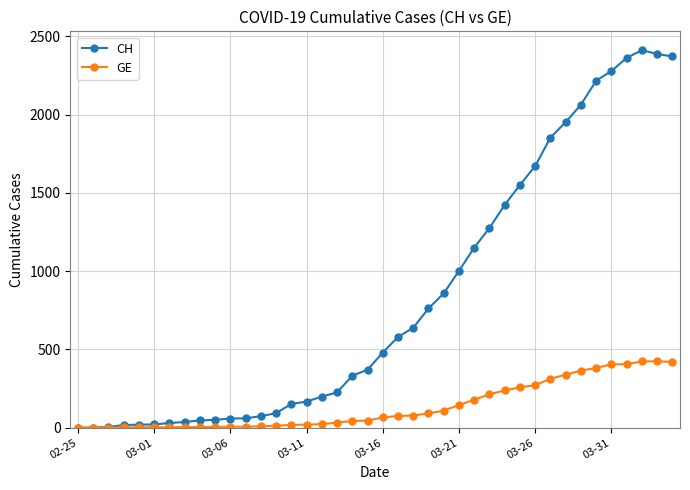

Rank the series by their average value, from highest to lowest.

CH, GE